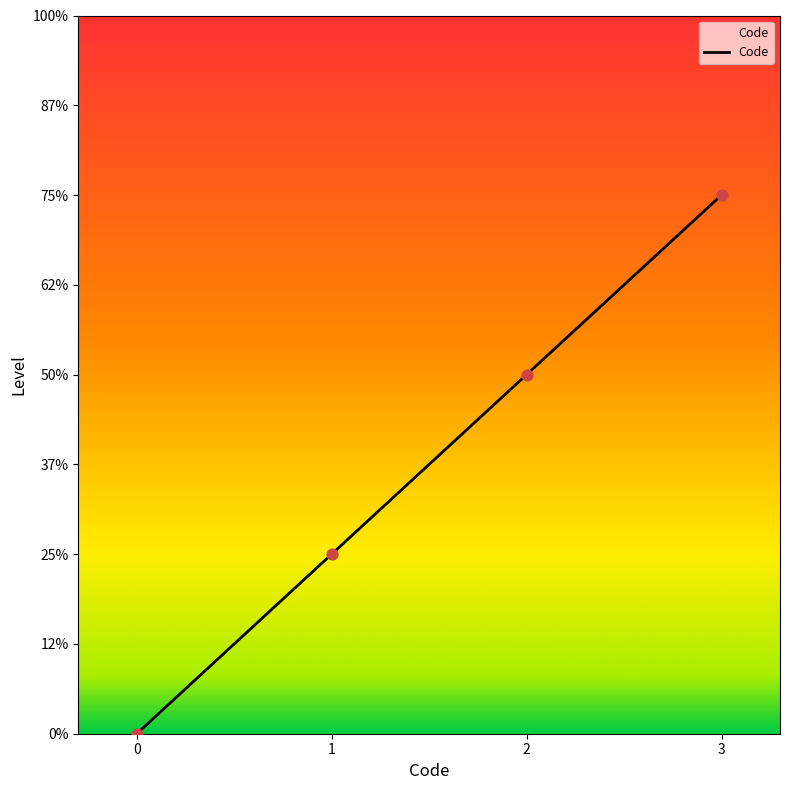

Does the chart have visible grid lines?

No